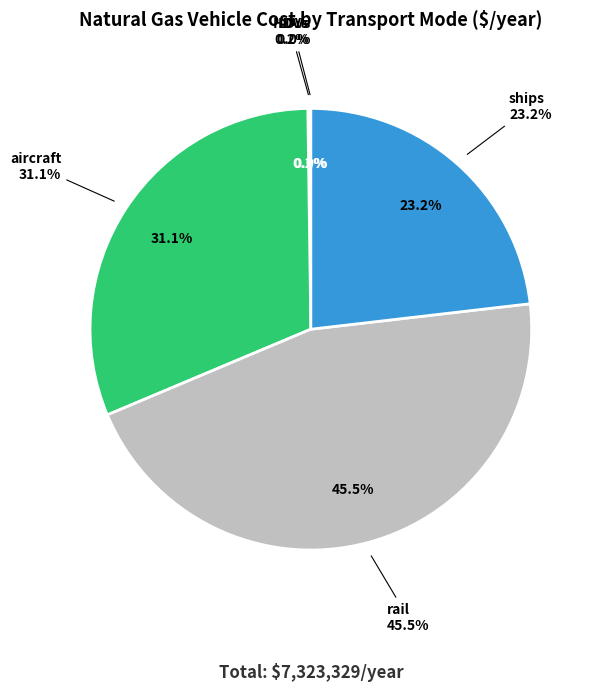

Combined, what portion of the pie is ships and LDVs?

23.2%